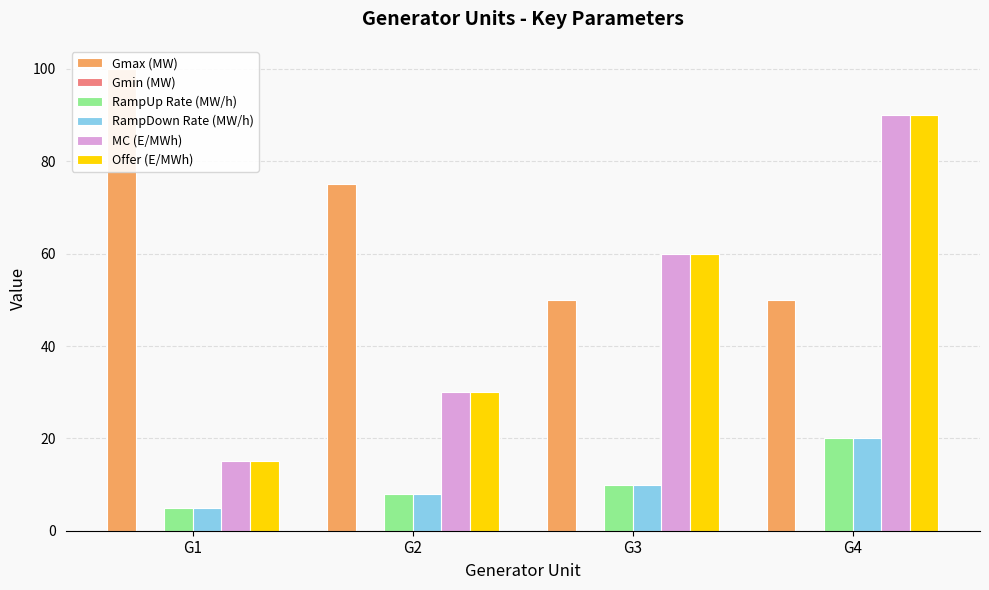

Which label corresponds to the smallest value in the chart?

G1